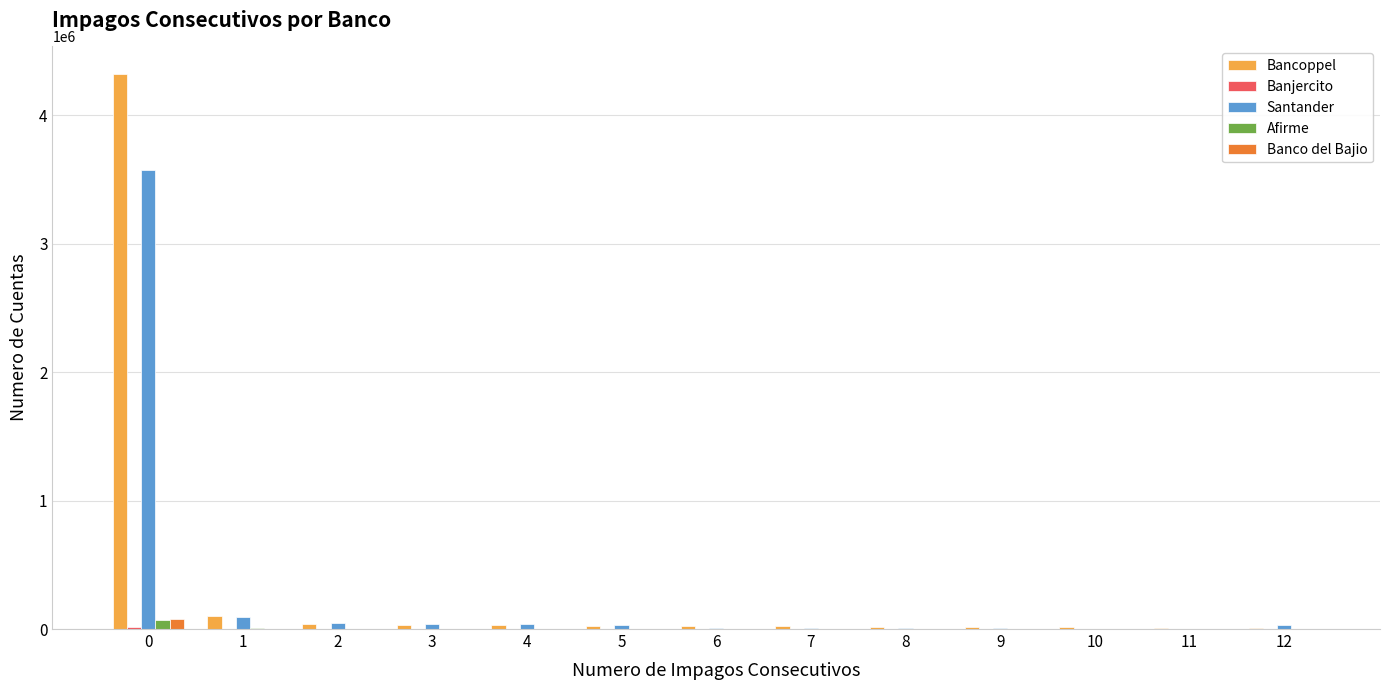

What is the greatest value displayed?

4321788